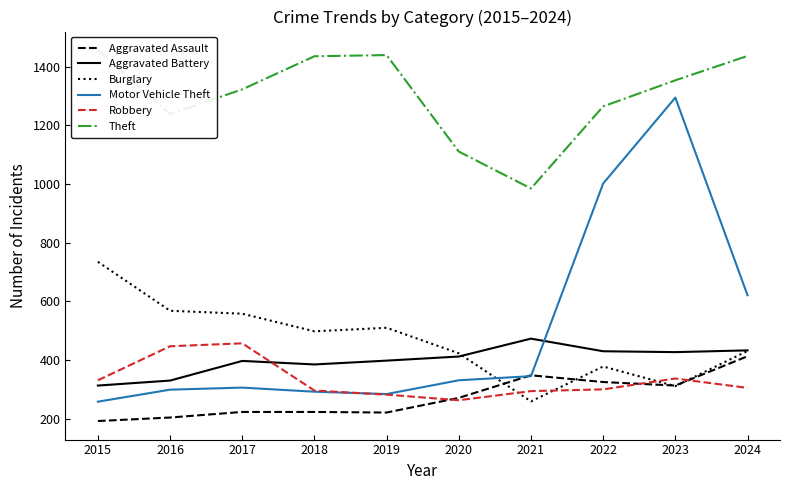

What is the sum of all Aggravated Assault values?

2733